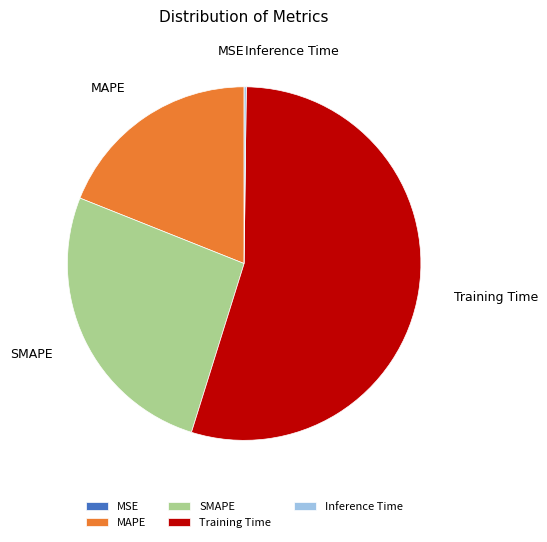

Which category has the biggest portion of the pie?

Training Time